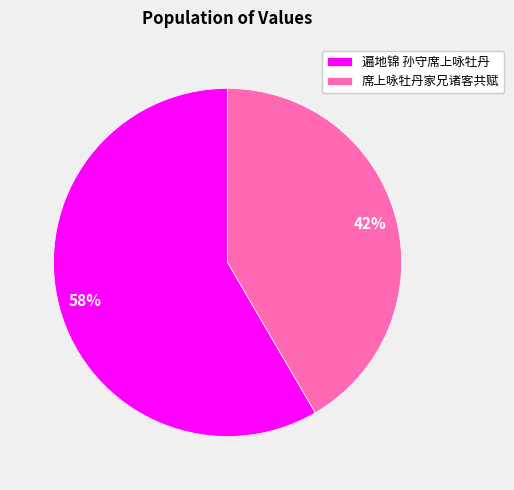

Does 席上咏牡丹家兄诸客共赋 represent more than half of the total?

No